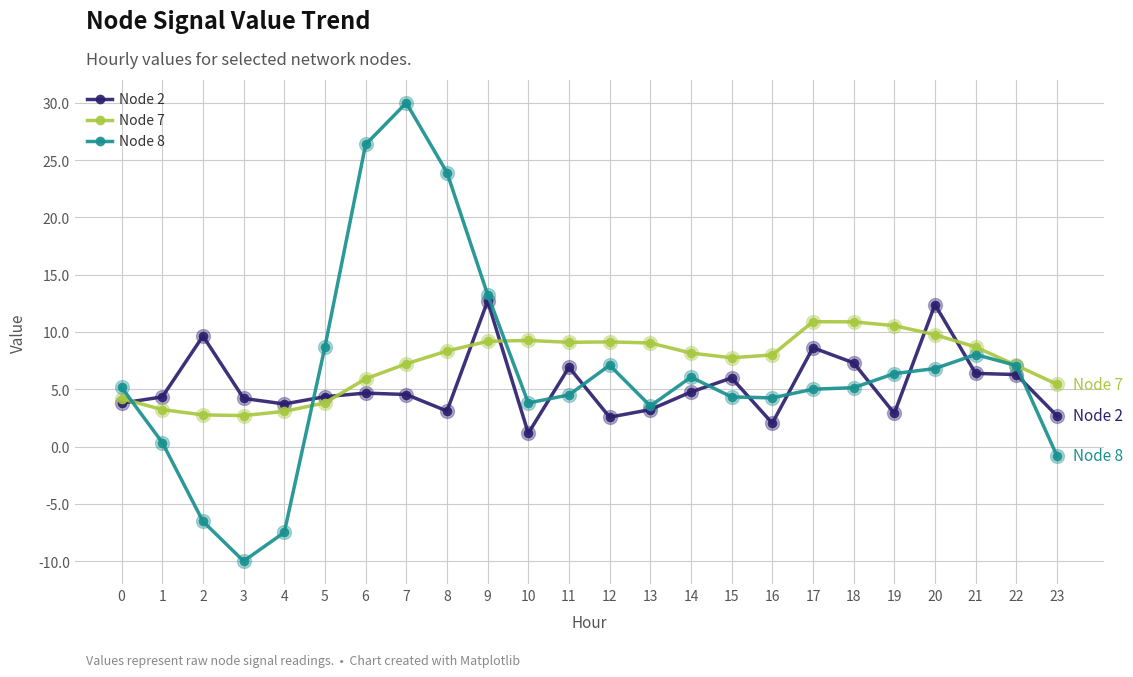

Which series has the widest spread of values?

Node 8